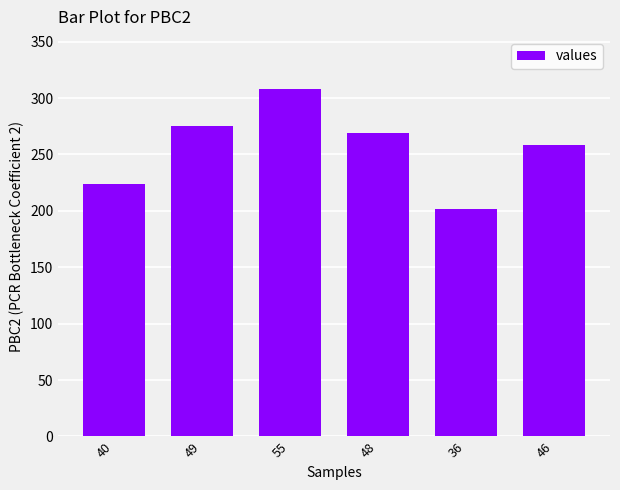

Where is the data nearest to the value 255?

46